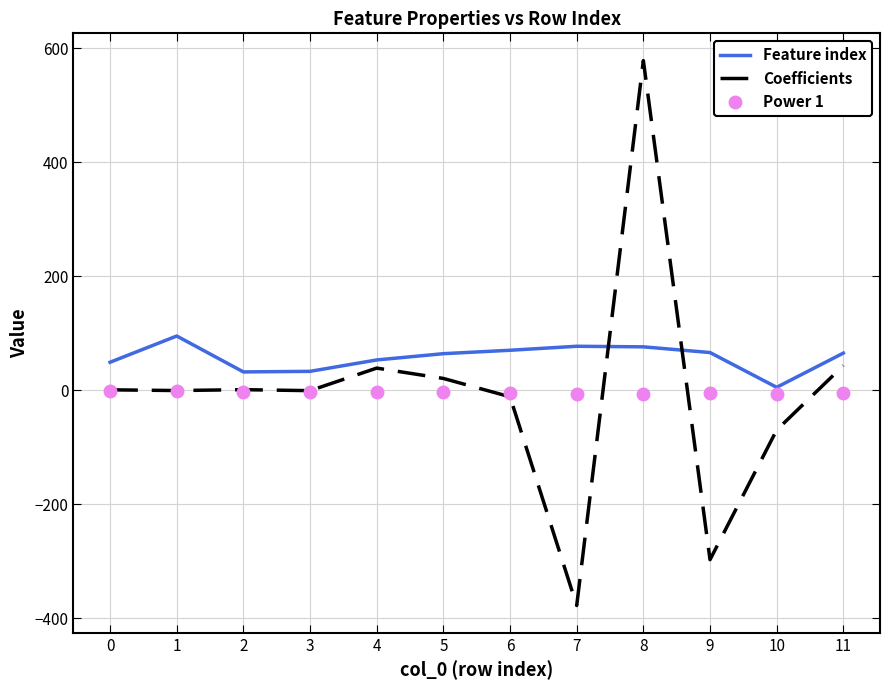

List the series in order of their peak value, highest first.

Coefficients, Feature index, Power 1